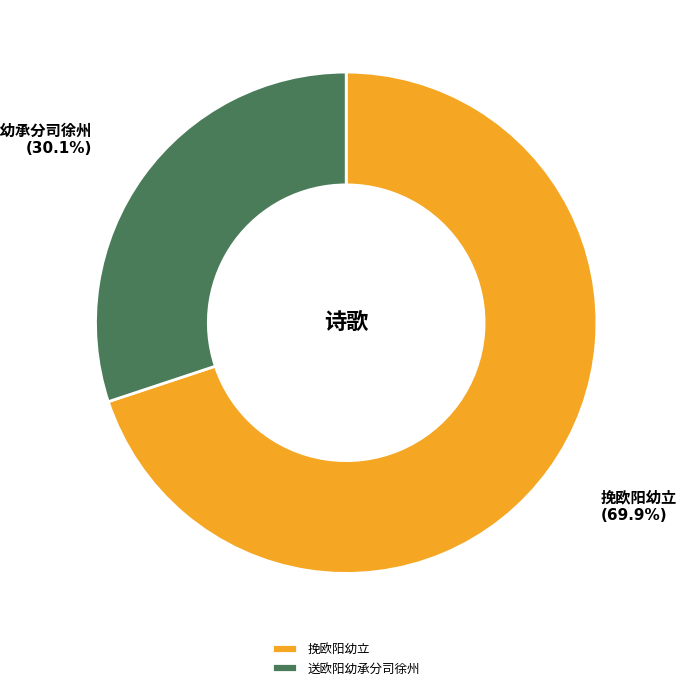

Does any single category account for the majority?

Yes